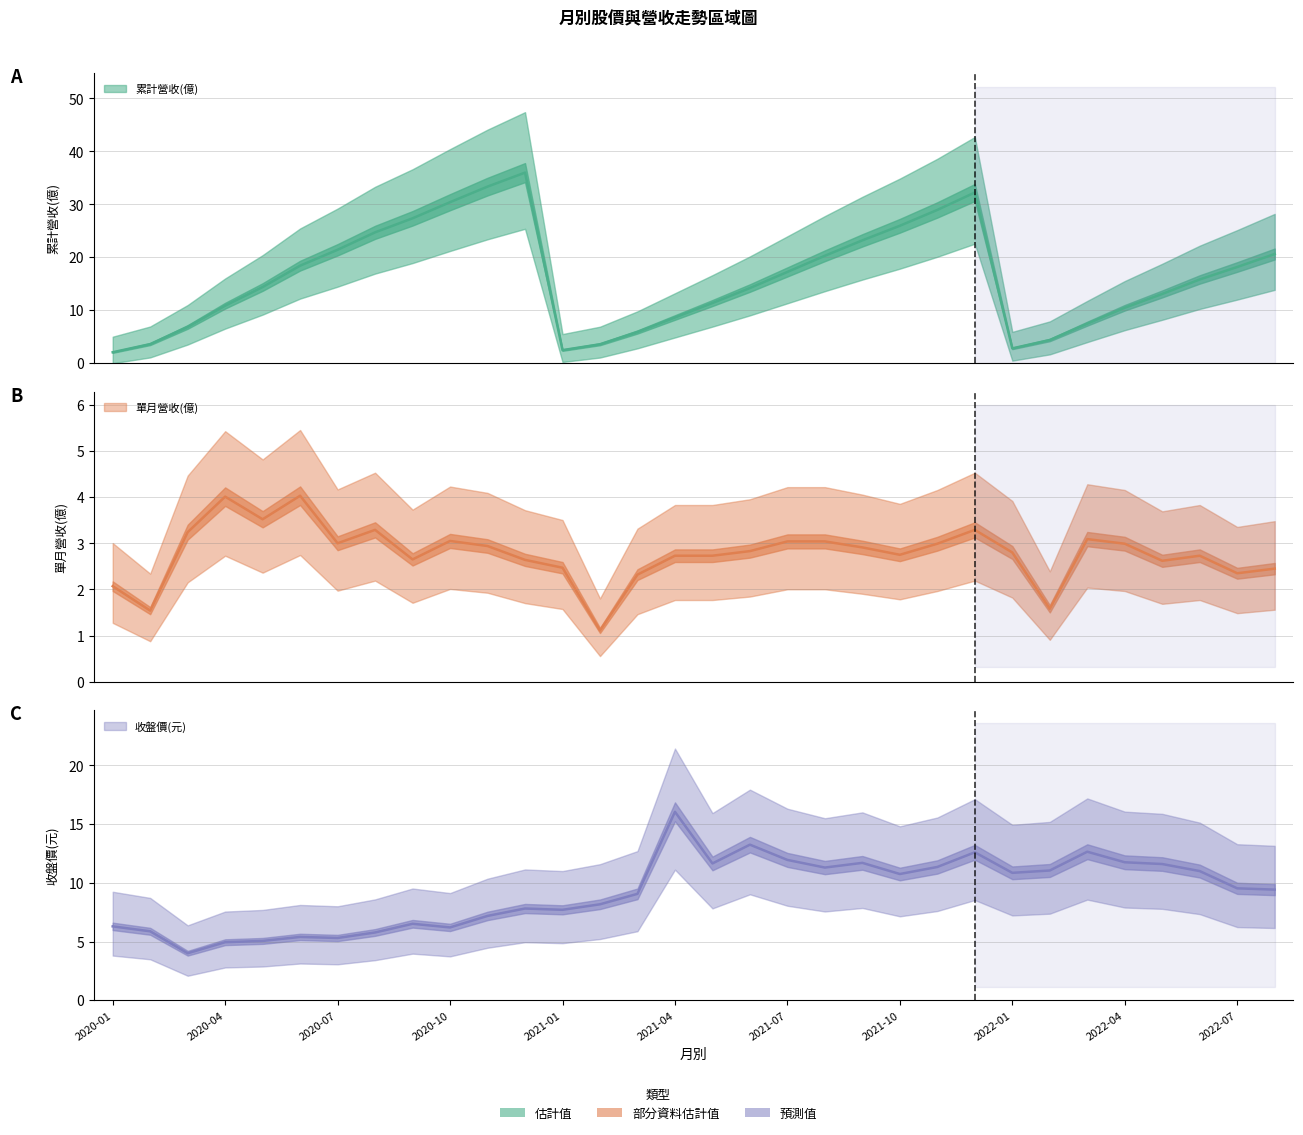

Rank the categories by 累計營收(億) value from lowest to highest.

2020-01, 2021-01, 2022-01, 2021-02, 2020-02, 2022-02, 2021-03, 2020-03, 2022-03, 2021-04, 2022-04, 2020-04, 2021-05, 2022-05, 2021-06, 2020-05, 2022-06, 2021-07, 2022-07, 2020-06, 2021-08, 2022-08, 2020-07, 2021-09, 2020-08, 2021-10, 2020-09, 2021-11, 2020-10, 2021-12, 2020-11, 2020-12